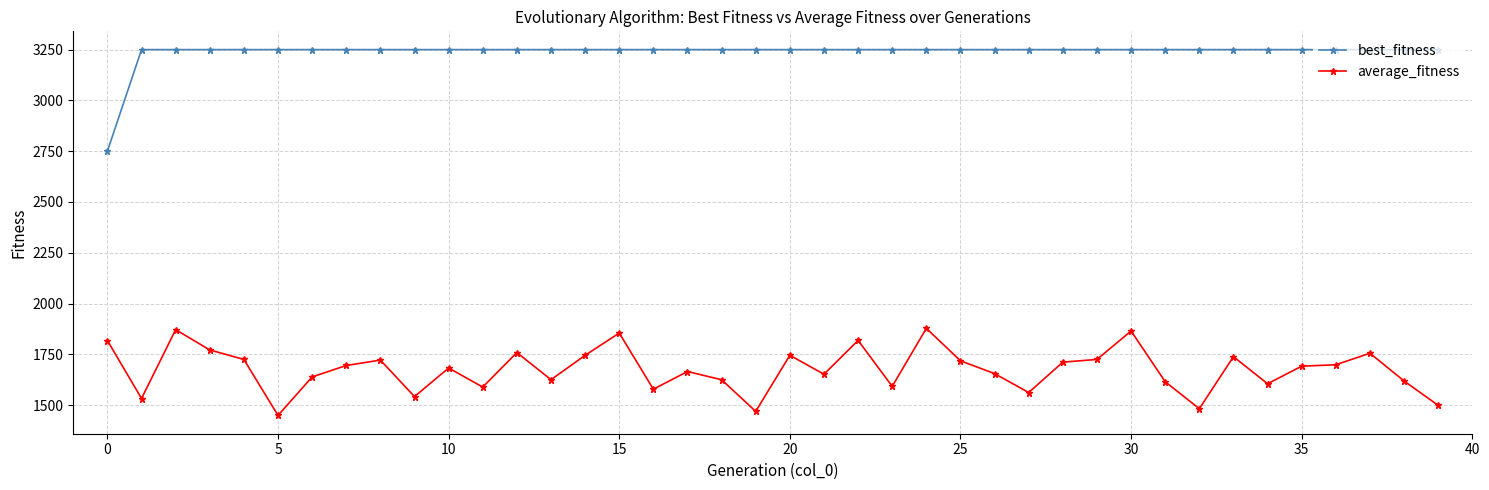

True or false: average_fitness and best_fitness cross at least once.

False